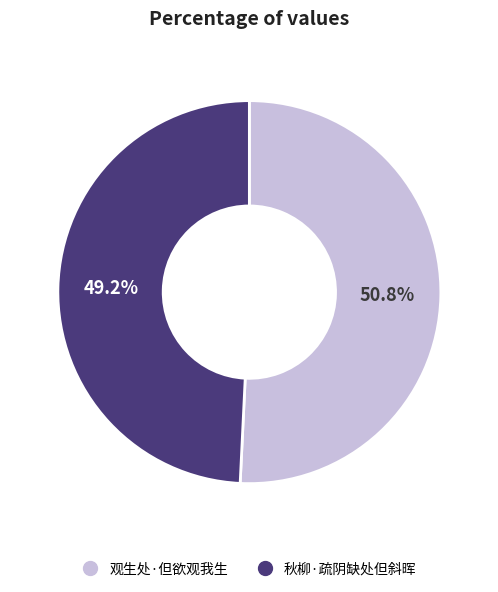

True or false: 秋柳·疏阴缺处但斜晖 accounts for 42% of the total.

False